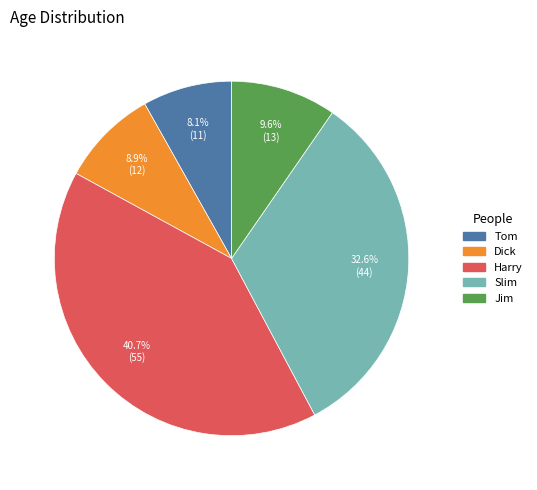

To the nearest percent, what is the difference between the largest and smallest slice percentages?

33%